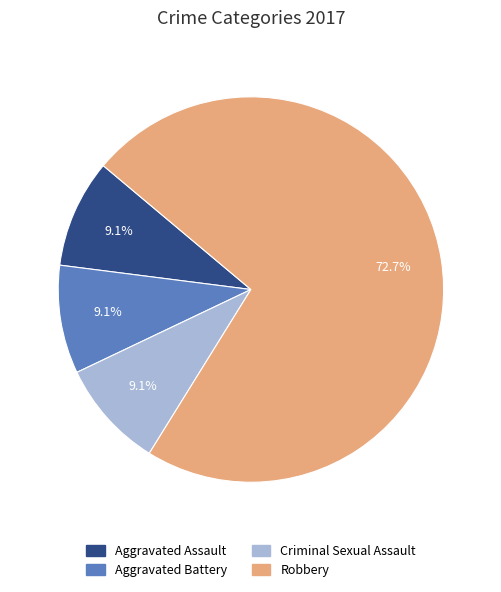

Is Robbery the majority of the pie?

Yes